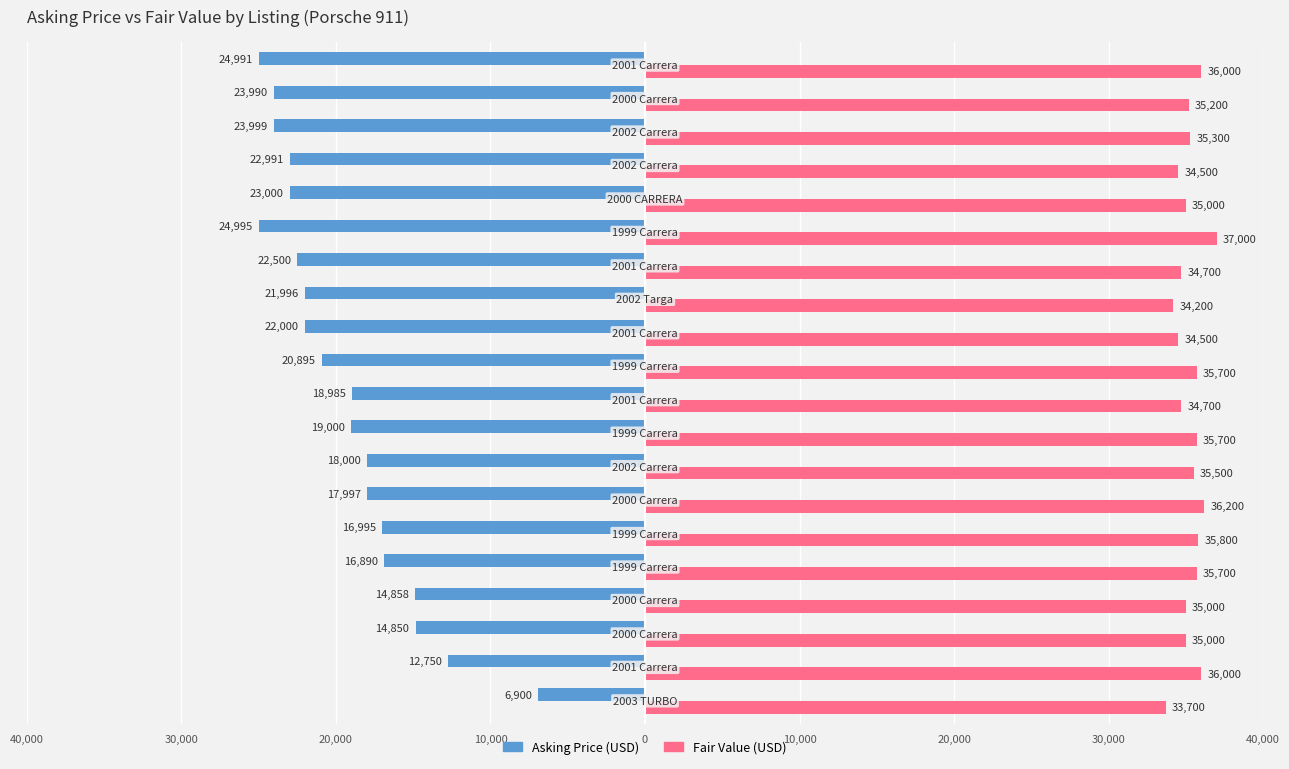

What are all the series names shown in the legend?

Asking Price (USD), Fair Value (USD)